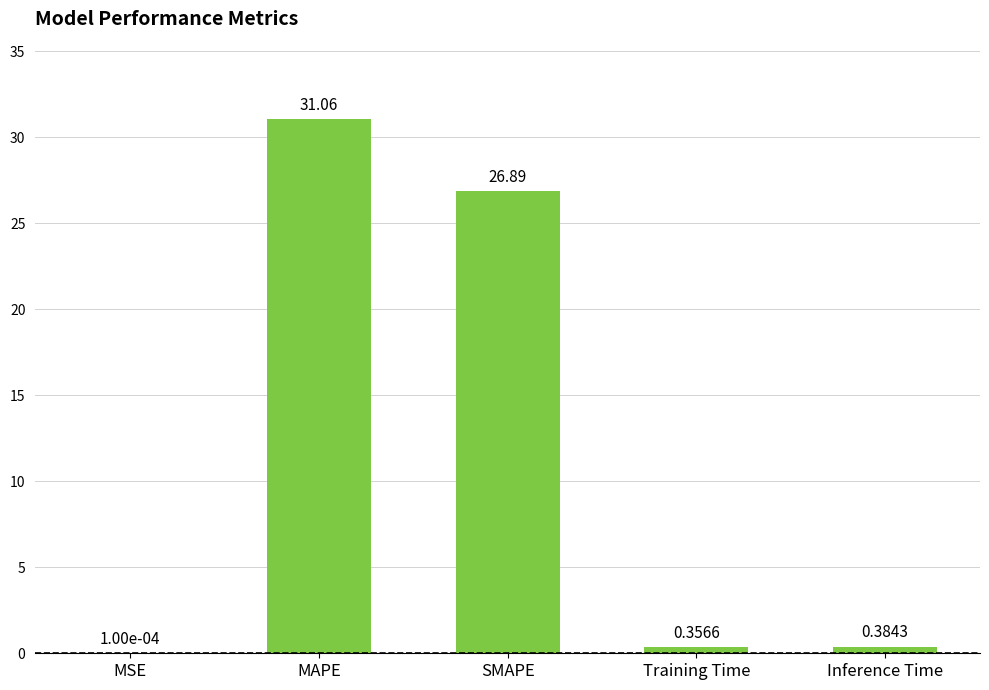

Between MSE and Inference Time, which is larger?

Inference Time